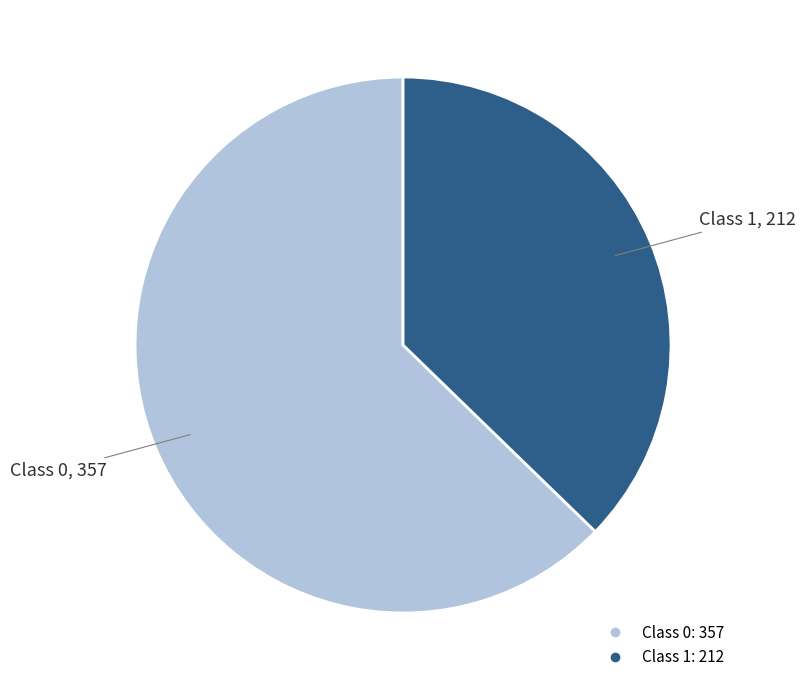

Count the number of slices in the pie.

2